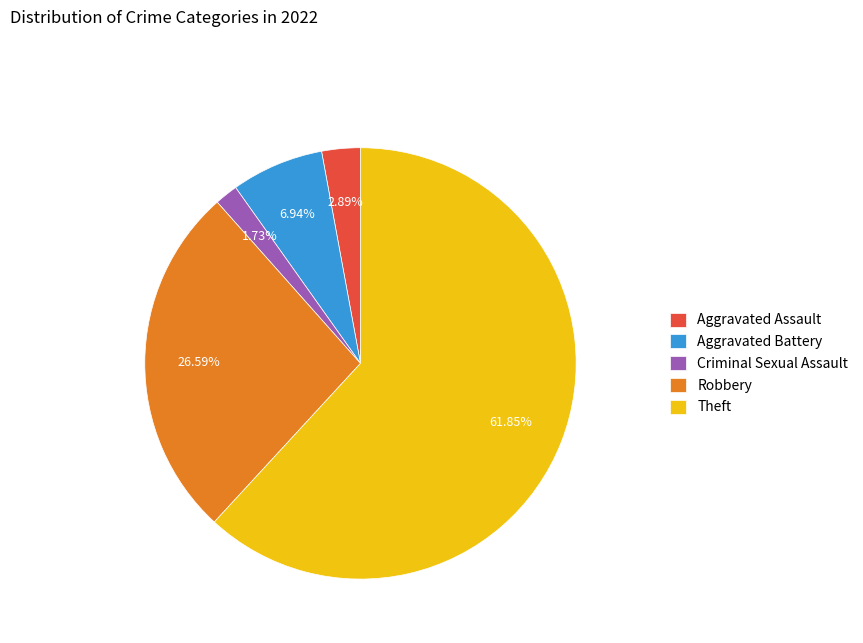

Rank the categories by value from lowest to highest.

Criminal Sexual Assault, Aggravated Assault, Aggravated Battery, Robbery, Theft